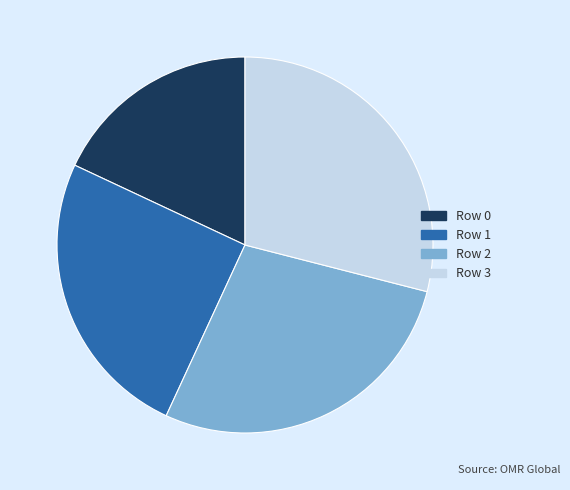

Does Row 0 account for over 50% of the chart?

No